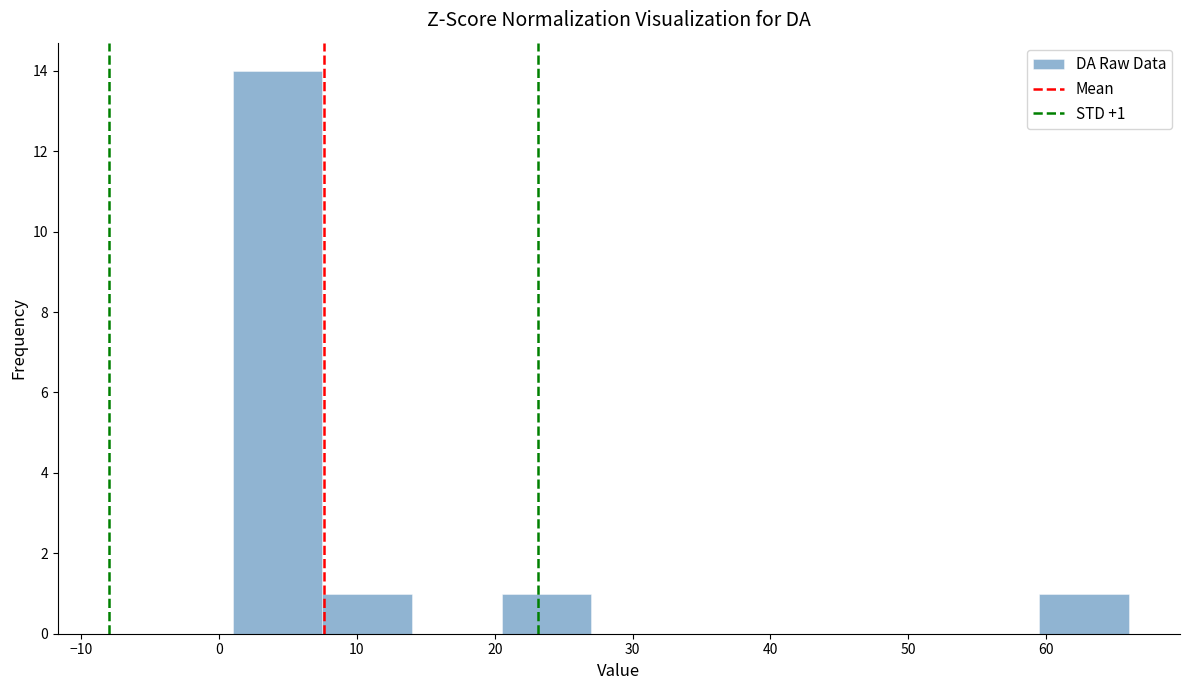

Over which range of the x-axis is the bar tallest?

1.0 to 7.5